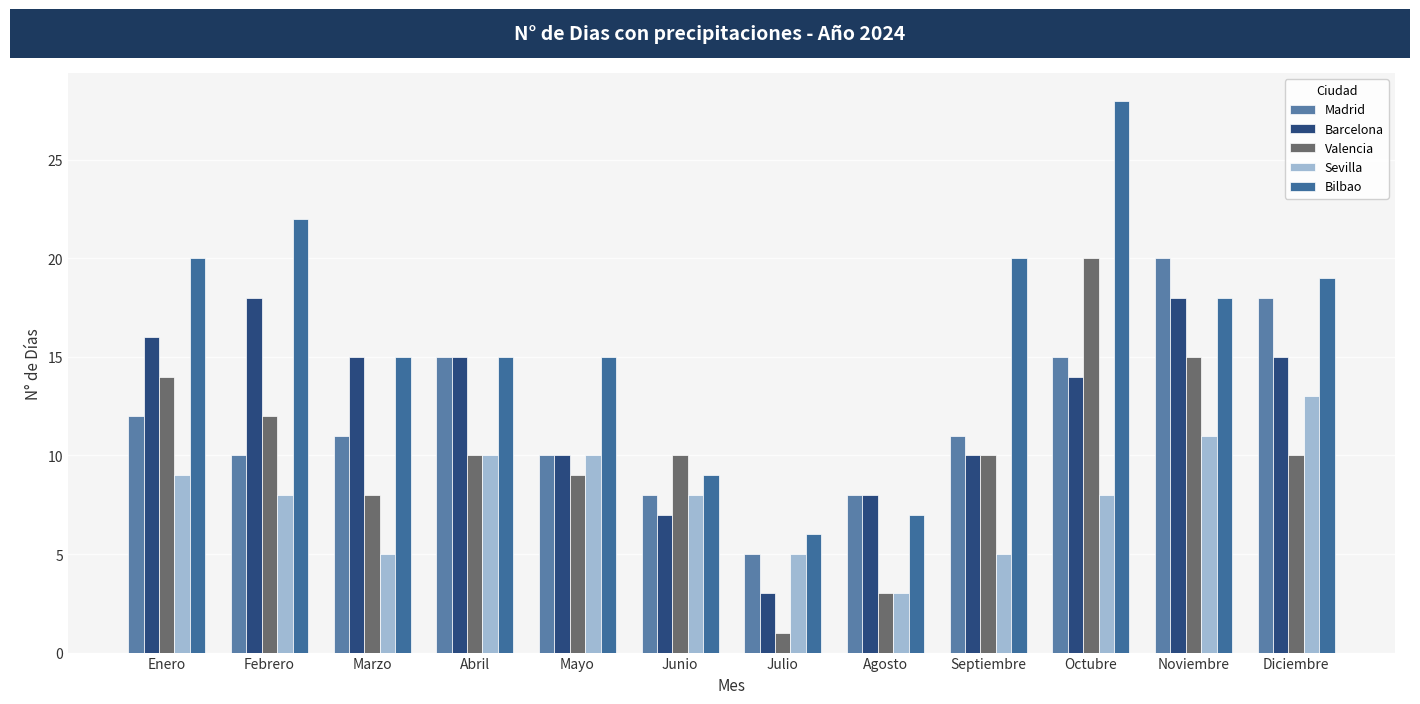

At Noviembre, list the series in order from largest to smallest.

Madrid, Barcelona, Bilbao, Valencia, Sevilla